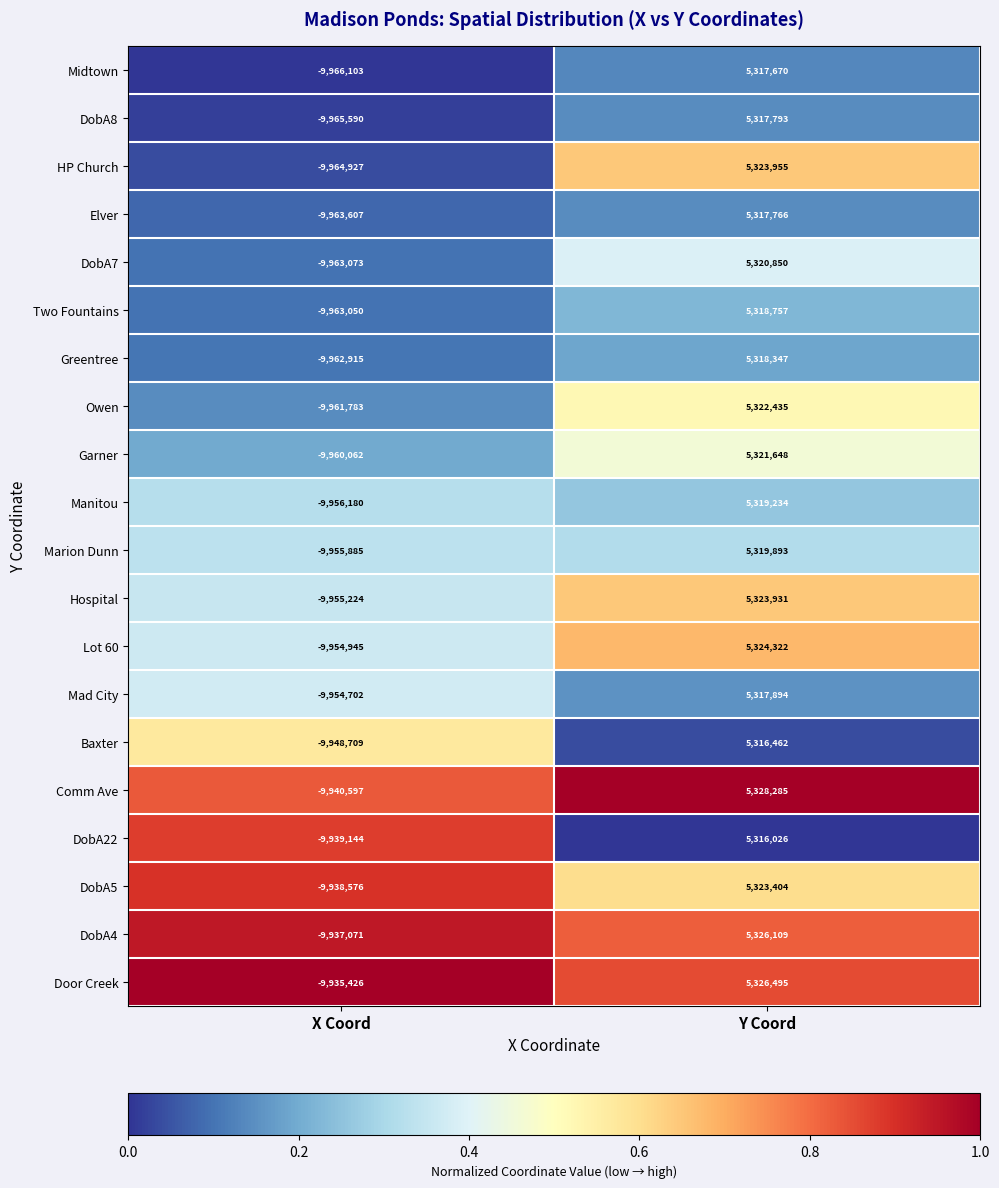

Which series has the largest total across all categories?

Door Creek